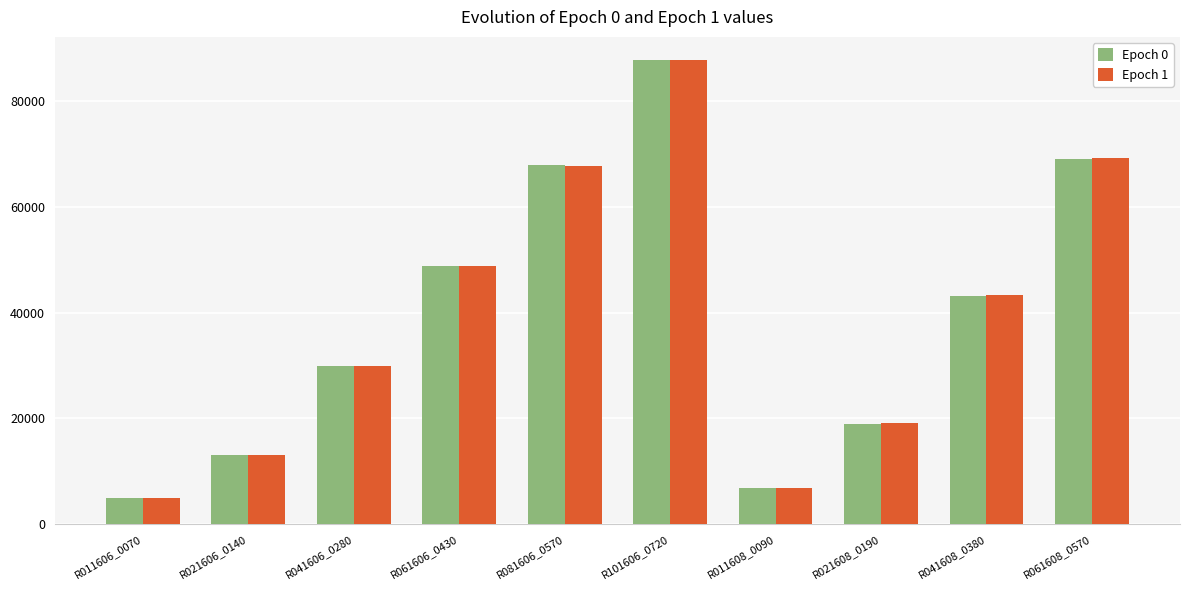

What is the label of the 9th bar from the right?

R021606_0140